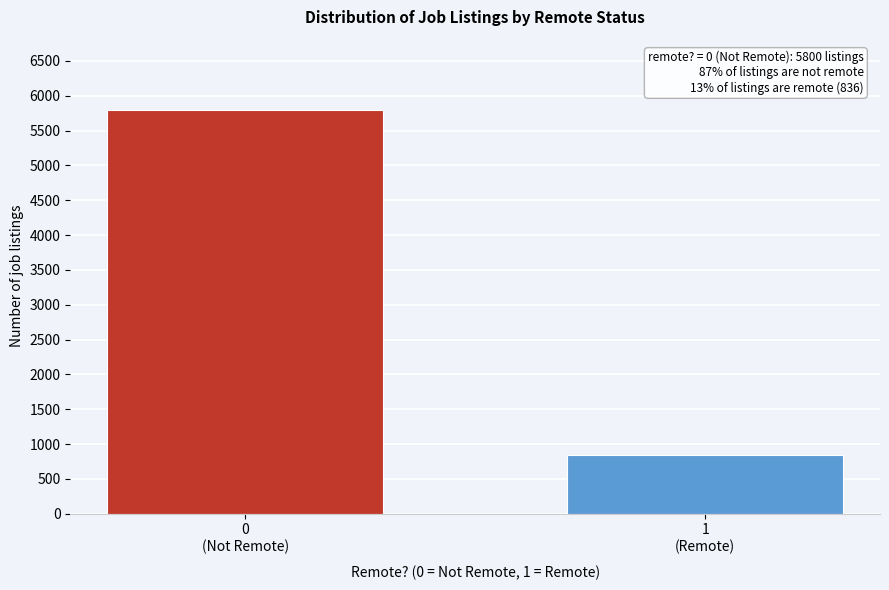

Reading left to right, what are all the values shown in this chart?

5800	836